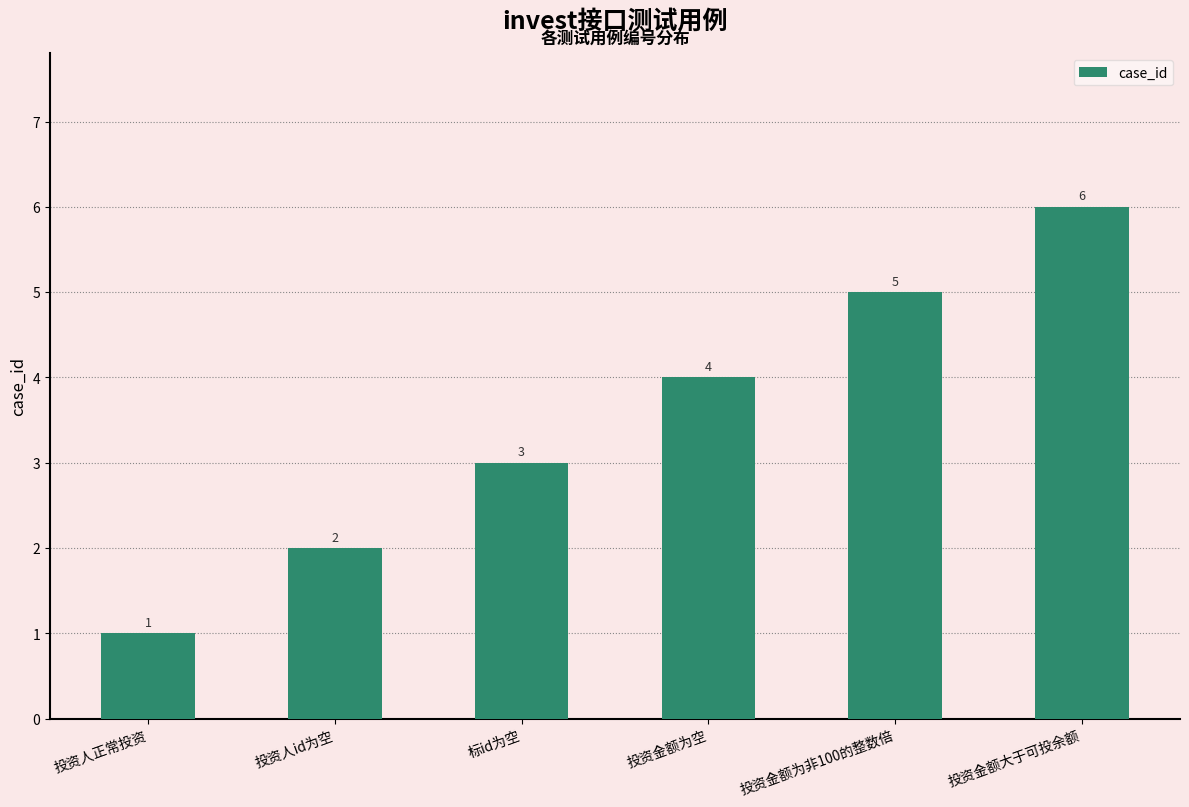

At which category does the chart reach its minimum across all series?

投资人正常投资